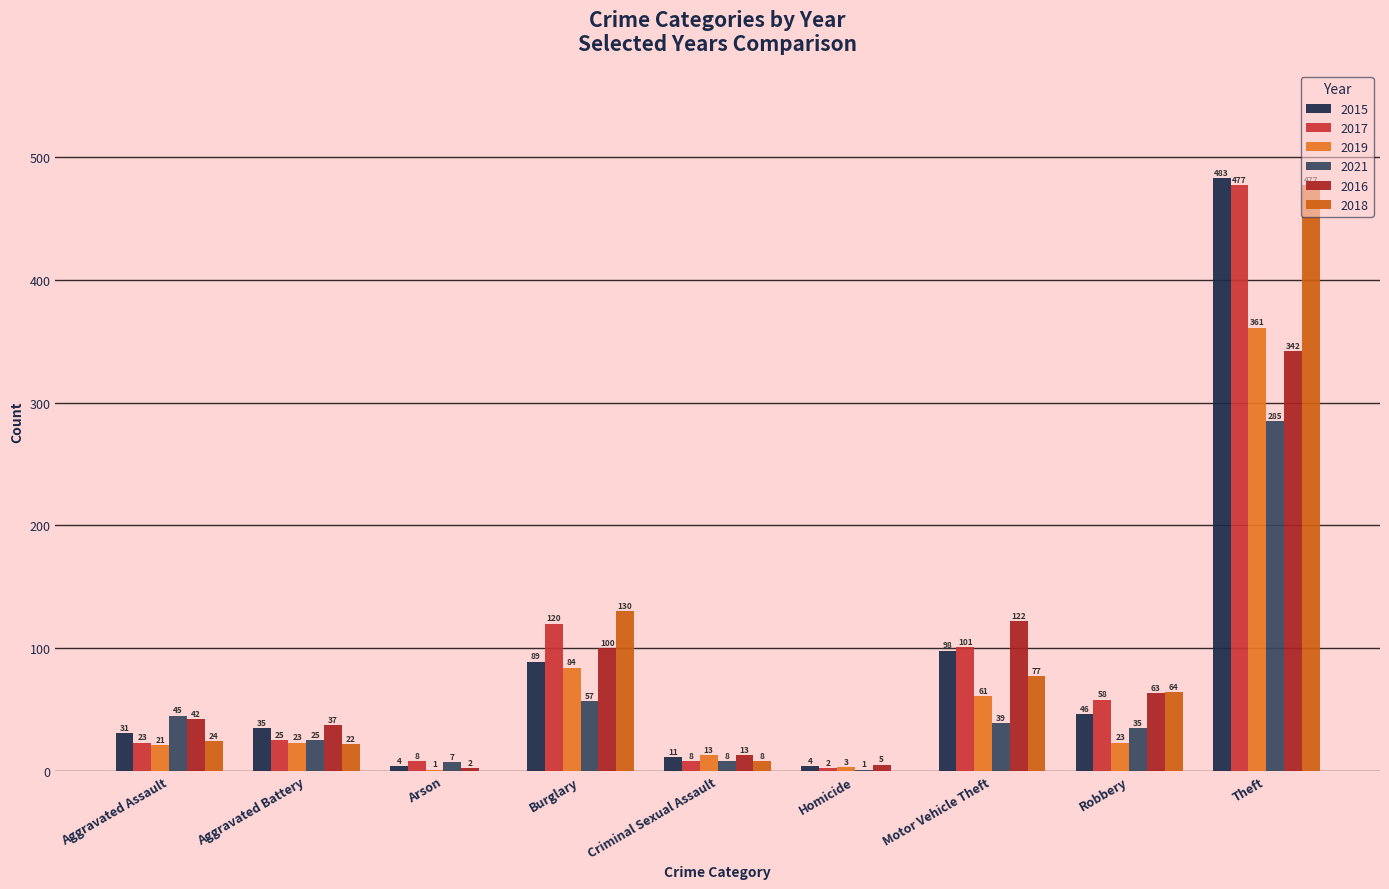

The value of 2018 at Aggravated Assault is 24. True or false?

True